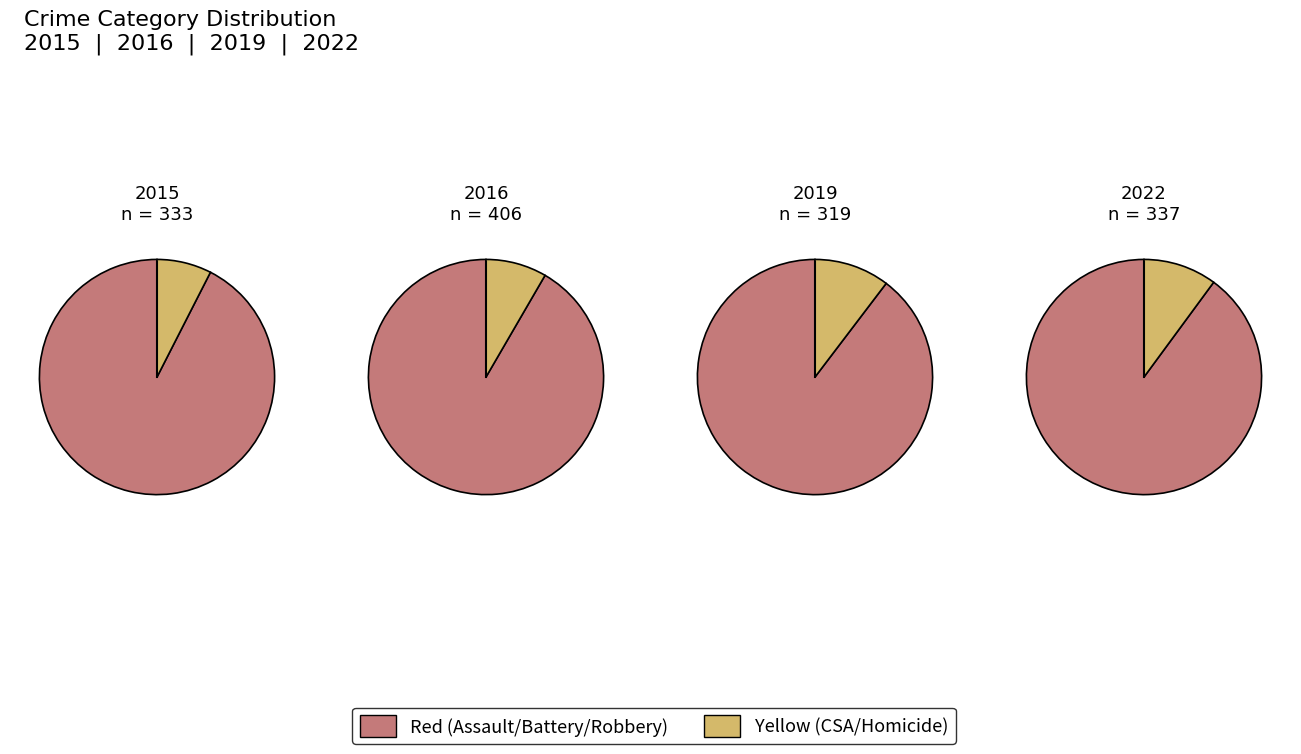

How many segments does this pie chart have?

8